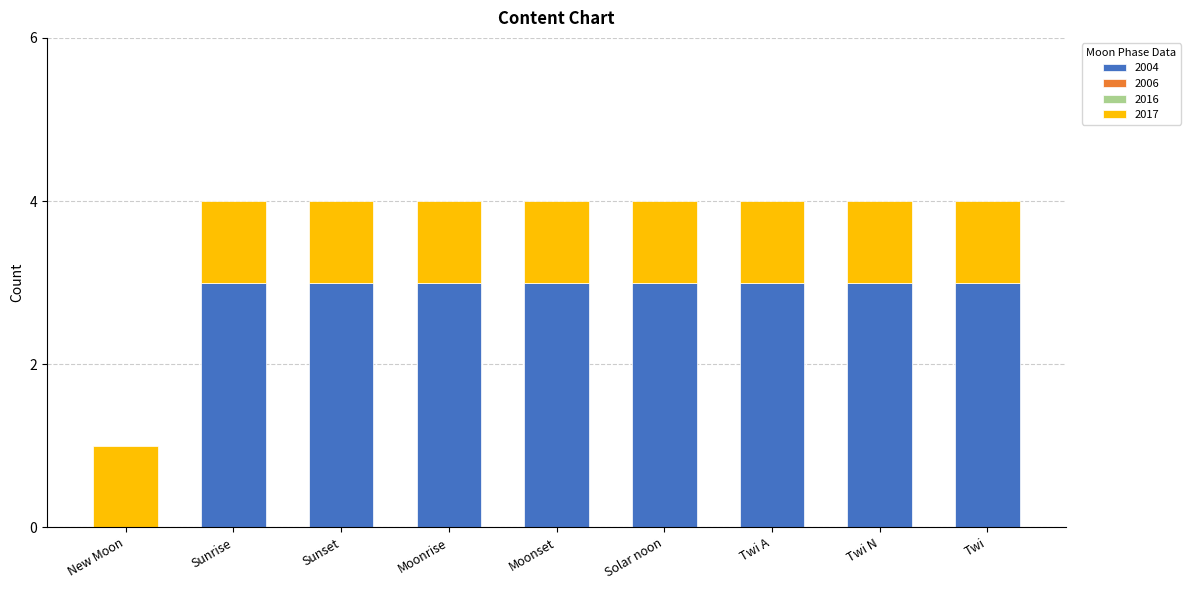

What is the total value across all series at Sunset?

4